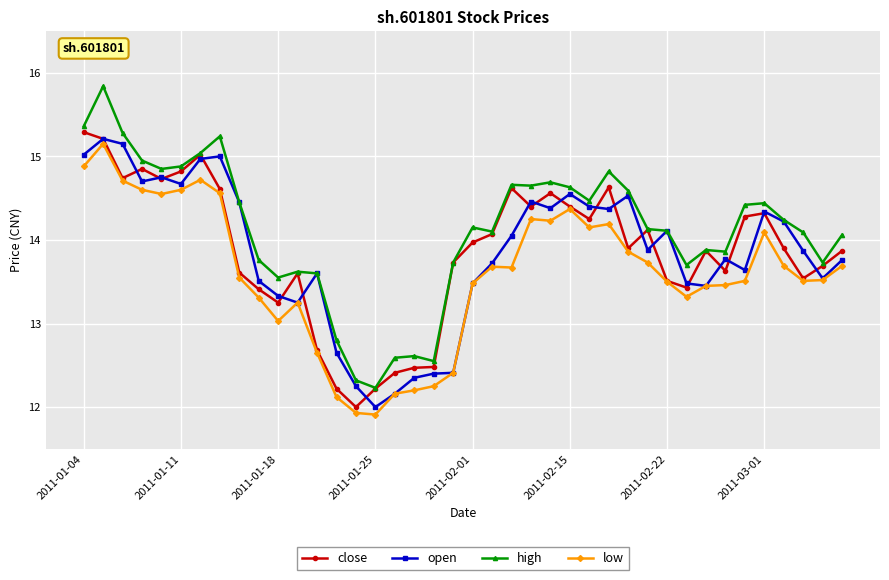

True or false: high and low cross at least once.

False